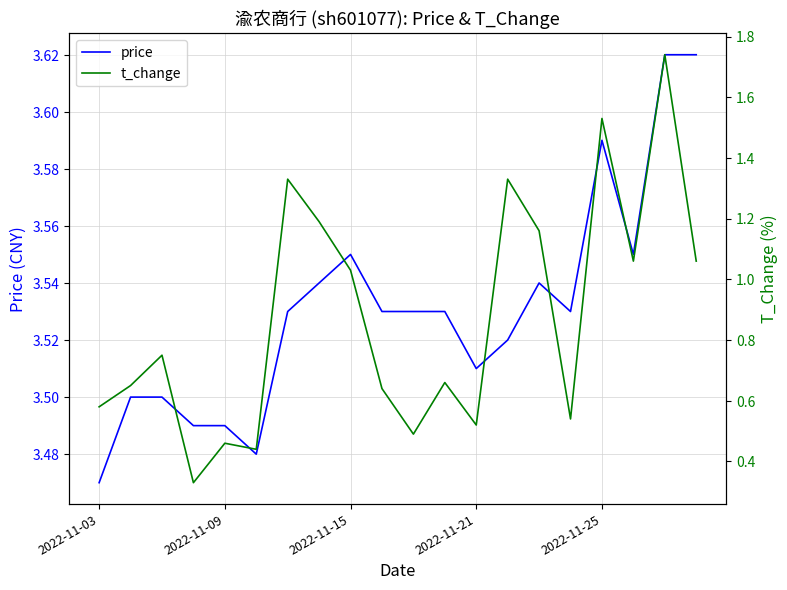

What are all the series names shown in the legend?

price, t_change